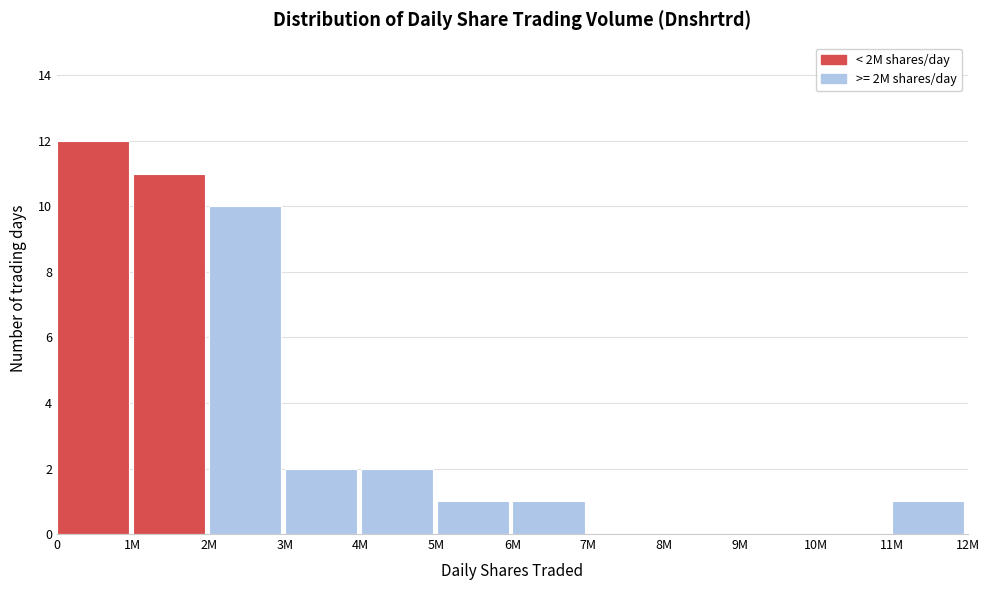

Reading left to right, list all the values displayed in this chart.

0=12	1M=11	2M=10	3M=2	4M=2	5M=1	6M=1	7M=0	8M=0	9M=0	10M=0	11M=1